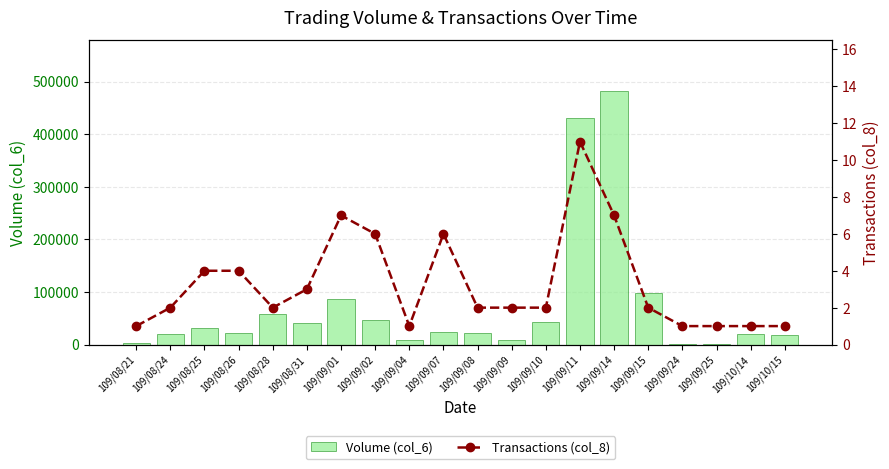

What are all the series names shown in the legend?

Volume (col_6), Transactions (col_8)